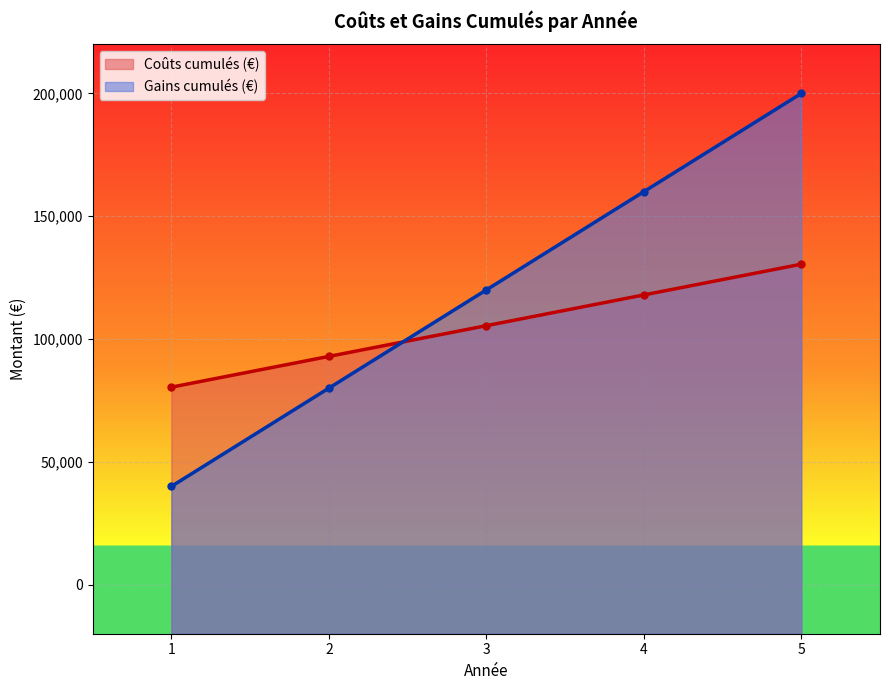

What is the sum of the Coûts cumulés (€) values at 1 and 4?

198370.5